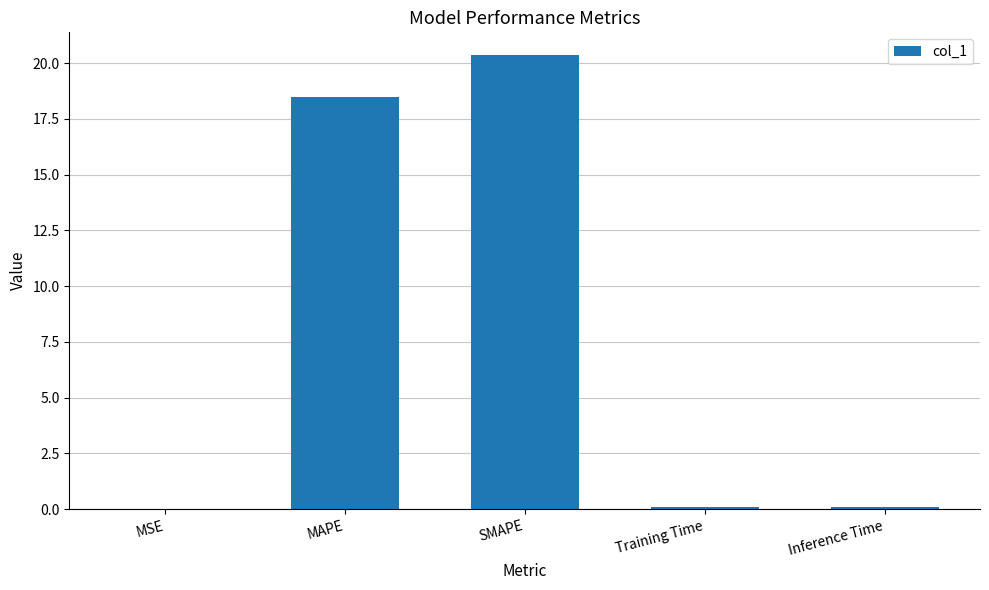

Where is the data nearest to the value 10?

MAPE